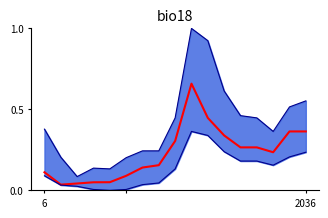

At which category is the sum across all series the highest?

9